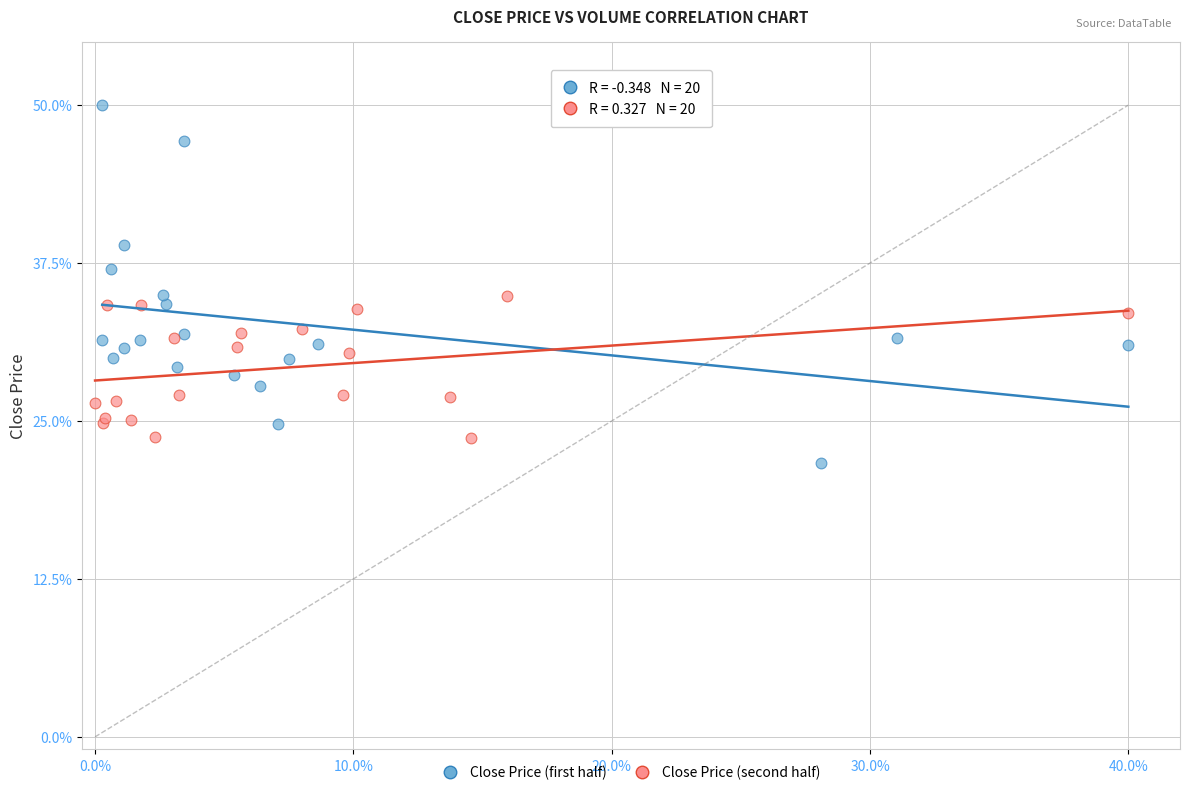

Which series reaches the maximum Y coordinate?

Close Price (first half)